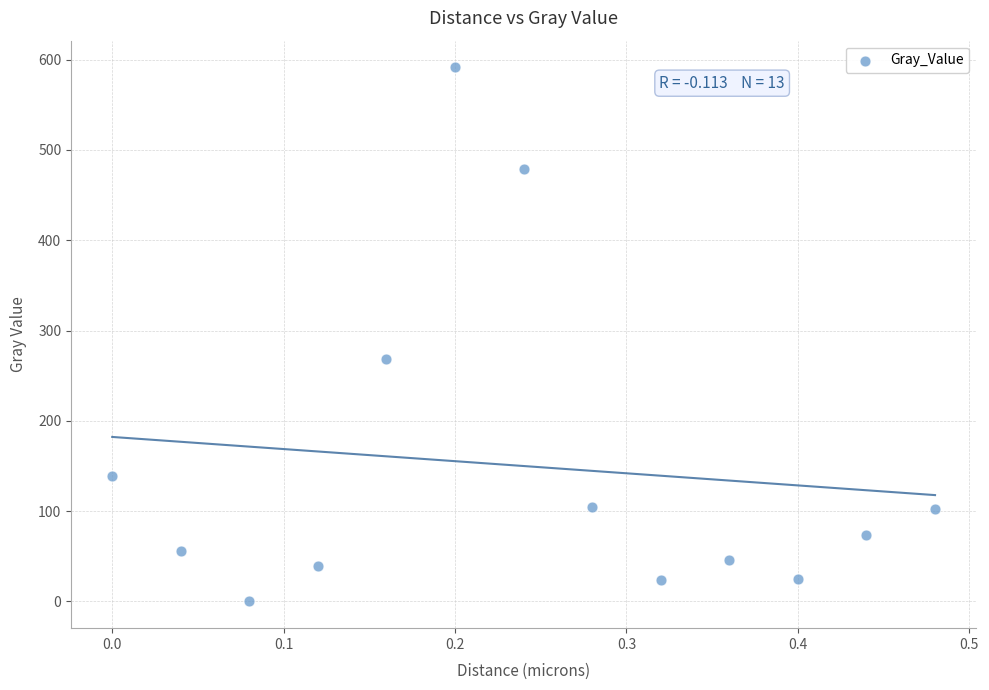

What Y value in the scatter plot is closest to 295?

268.1